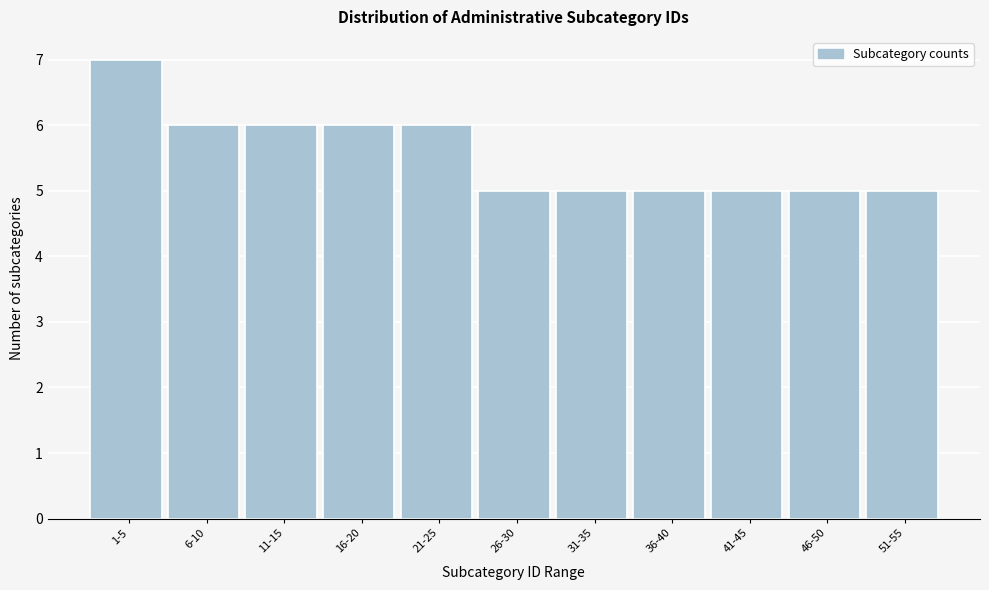

Reading left to right, what are all the values shown in this chart?

1-5=7	6-10=6	11-15=6	16-20=6	21-25=6	26-30=5	31-35=5	36-40=5	41-45=5	46-50=5	51-55=5